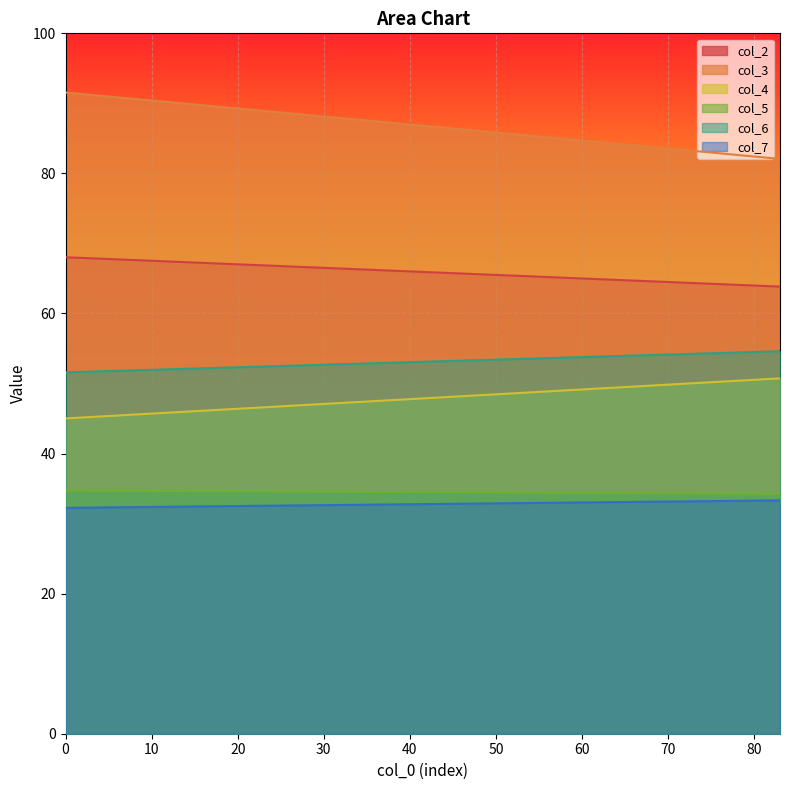

Reading left to right, what are all the values shown in this chart?

col_2: 0=68.0	1=63.8
col_3: 0=91.5	1=82.1
col_4: 0=45.0	1=50.7
col_5: 0=34.7	1=34.3
col_6: 0=51.6	1=54.6
col_7: 0=32.3	1=33.3